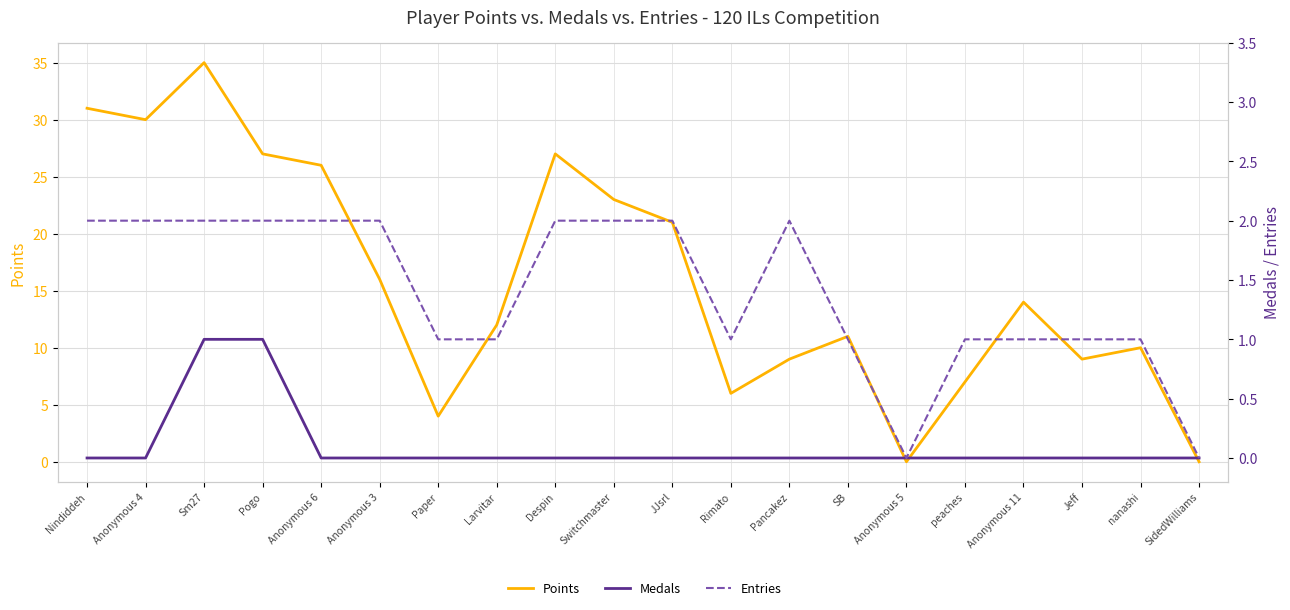

True or false: Entries has a value of 1 at Nindiddeh.

False